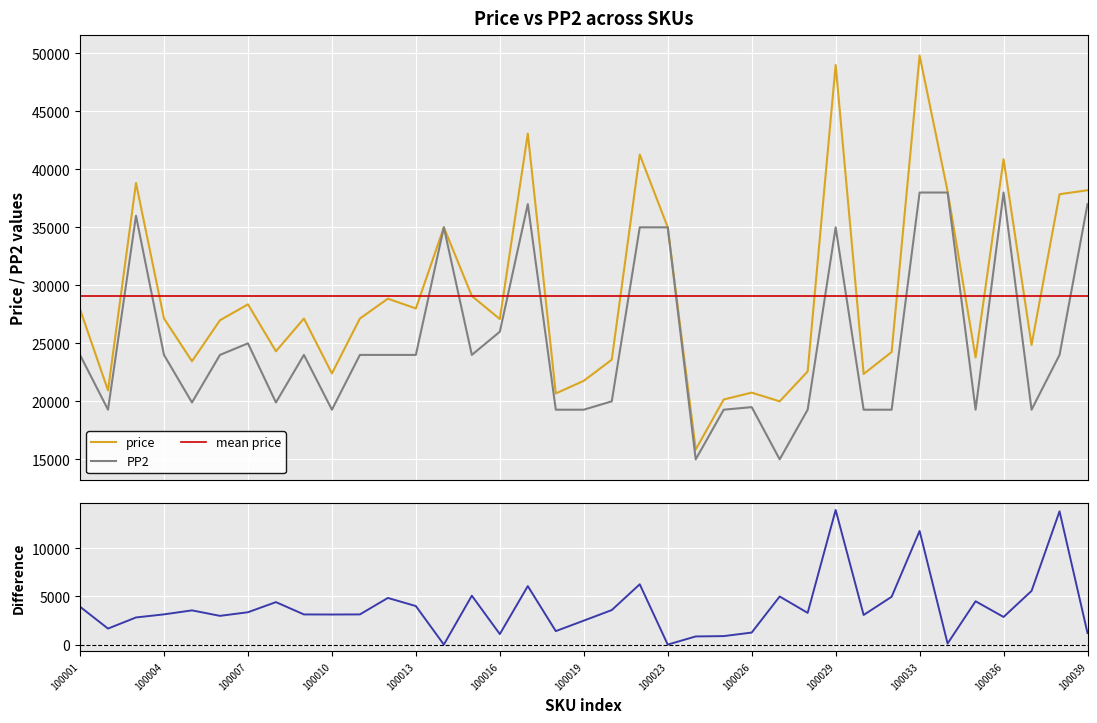

What is the difference between the maximum and second lowest values in the price series?

29817